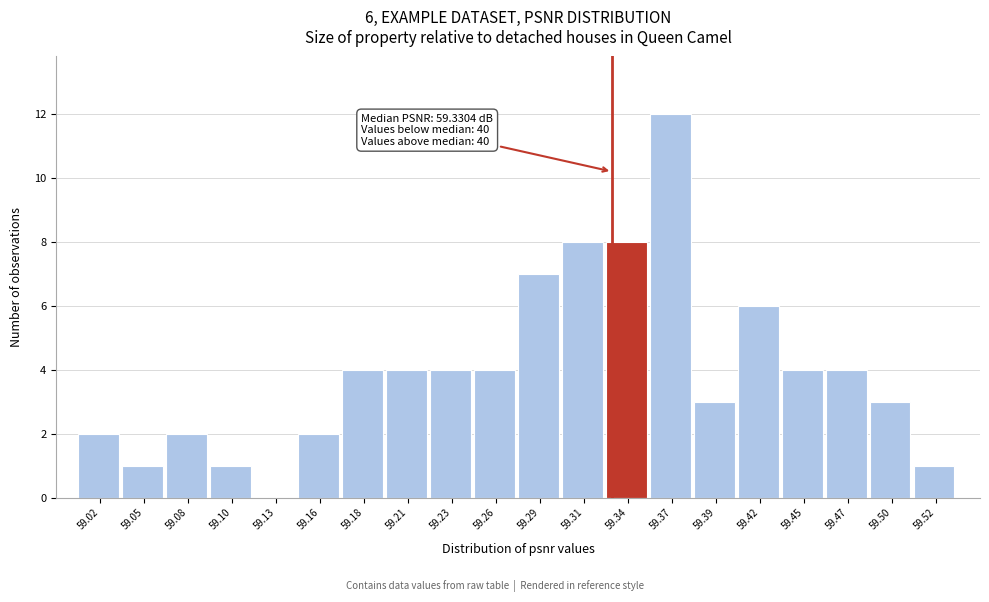

Which range on the x-axis has the tallest bar?

59.355 to 59.380